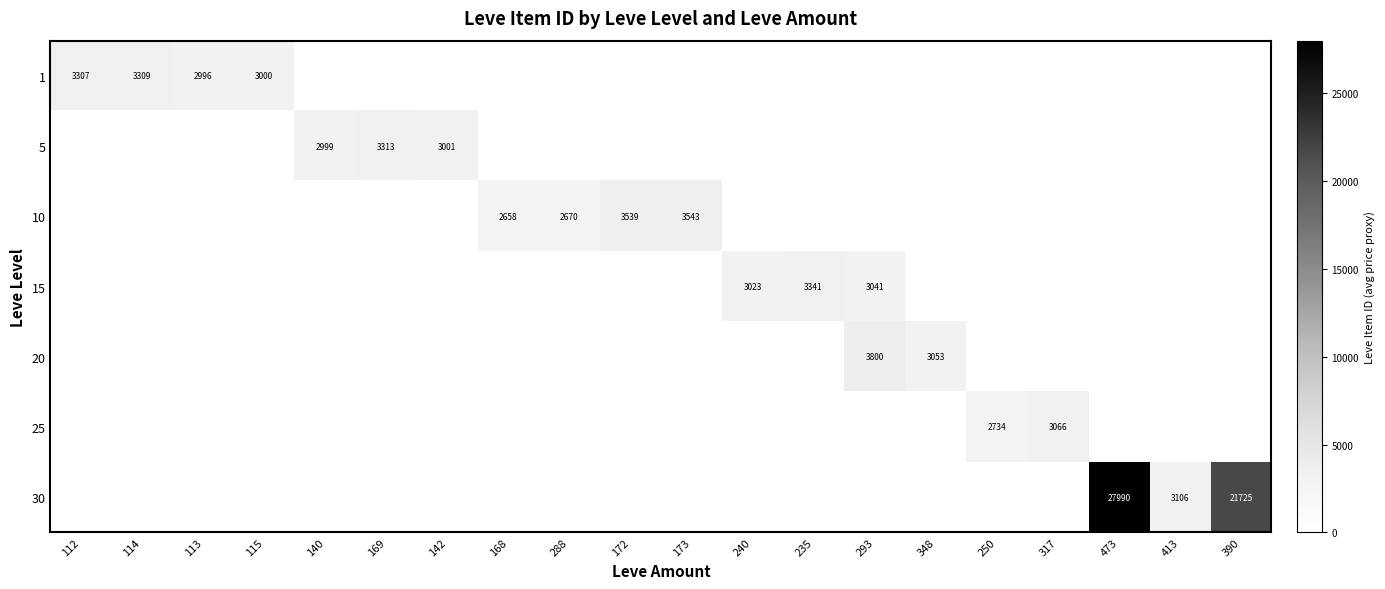

Which series has the largest range (max minus min)?

30